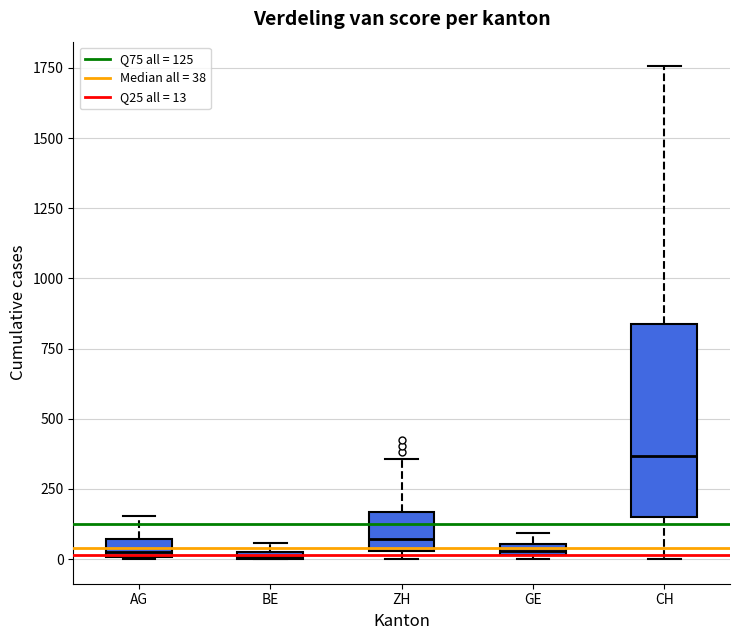

Where is the upper edge of the box for GE on the y-axis? The values are not printed on the chart, so give them approximately, as read against the axis.

50